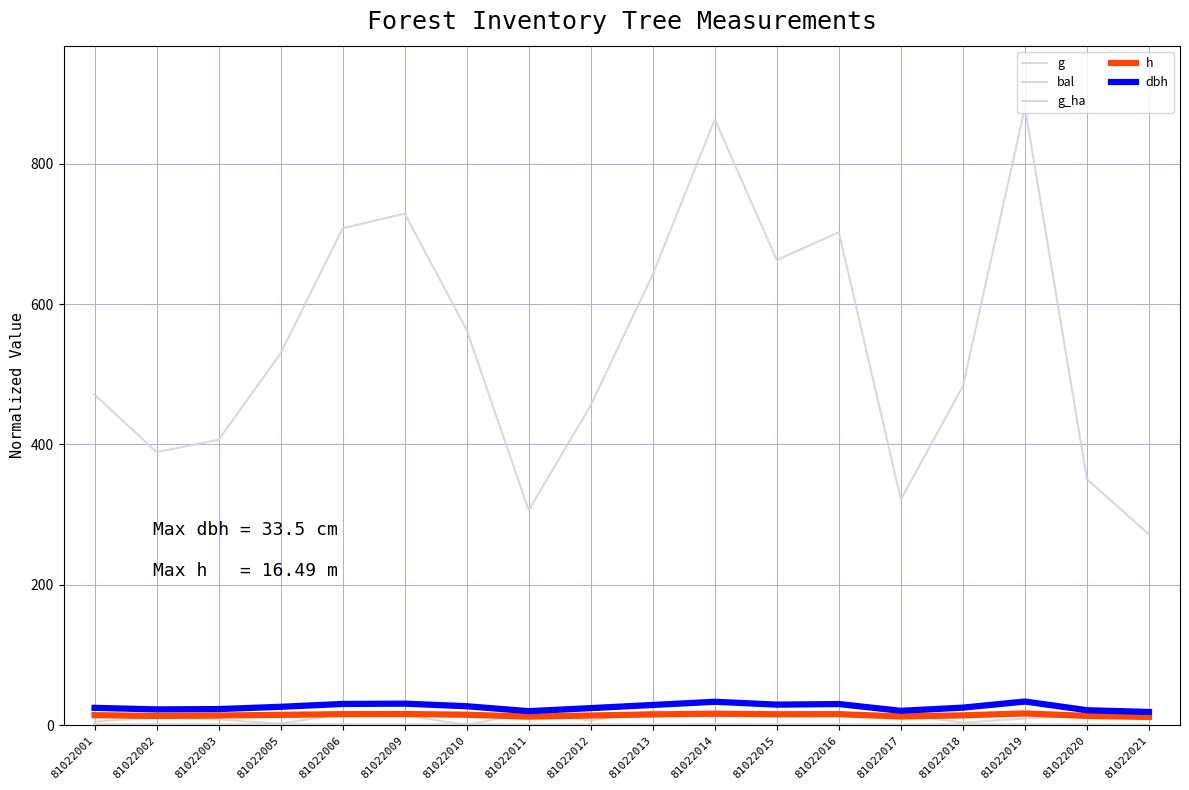

At which category is the sum across all series the highest?

81022019